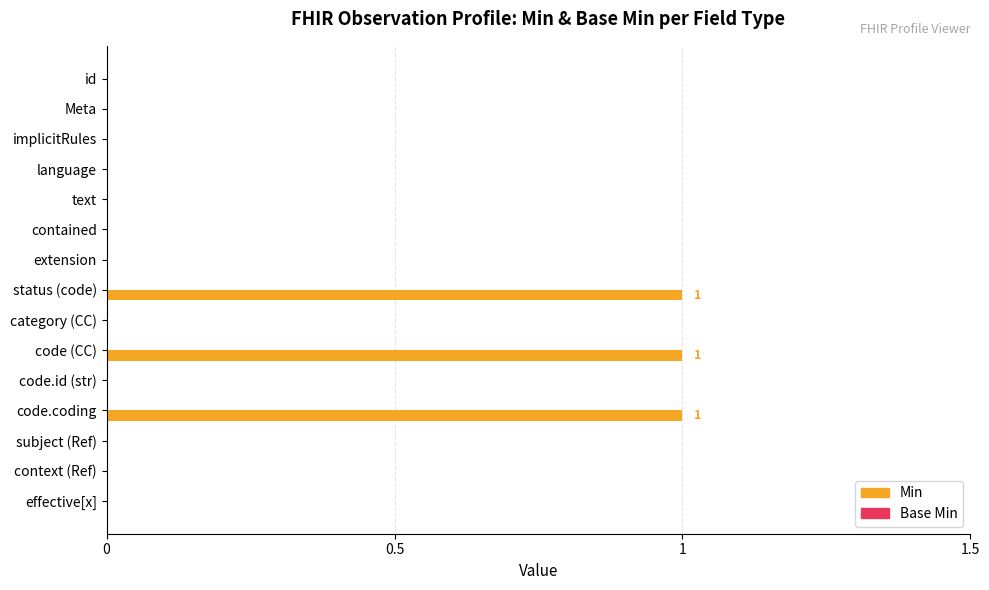

What is the maximum value shown in the chart?

1